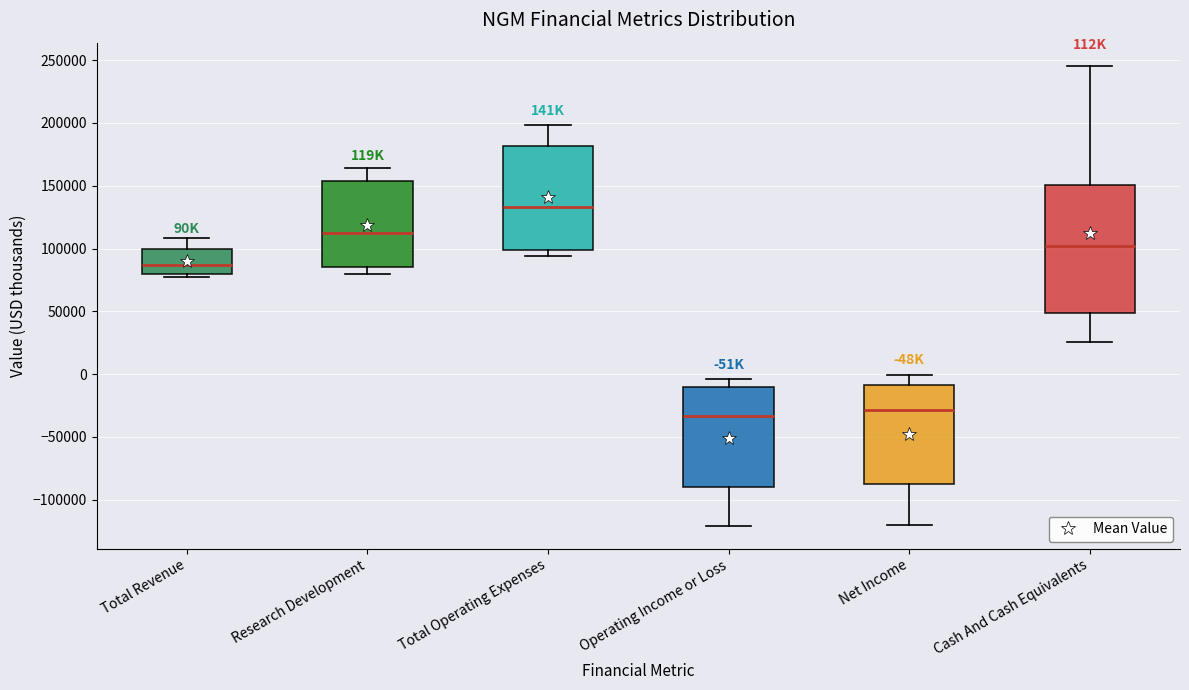

Comparing the boxes themselves (not the whiskers), which one is the tallest?

Cash And Cash Equivalents